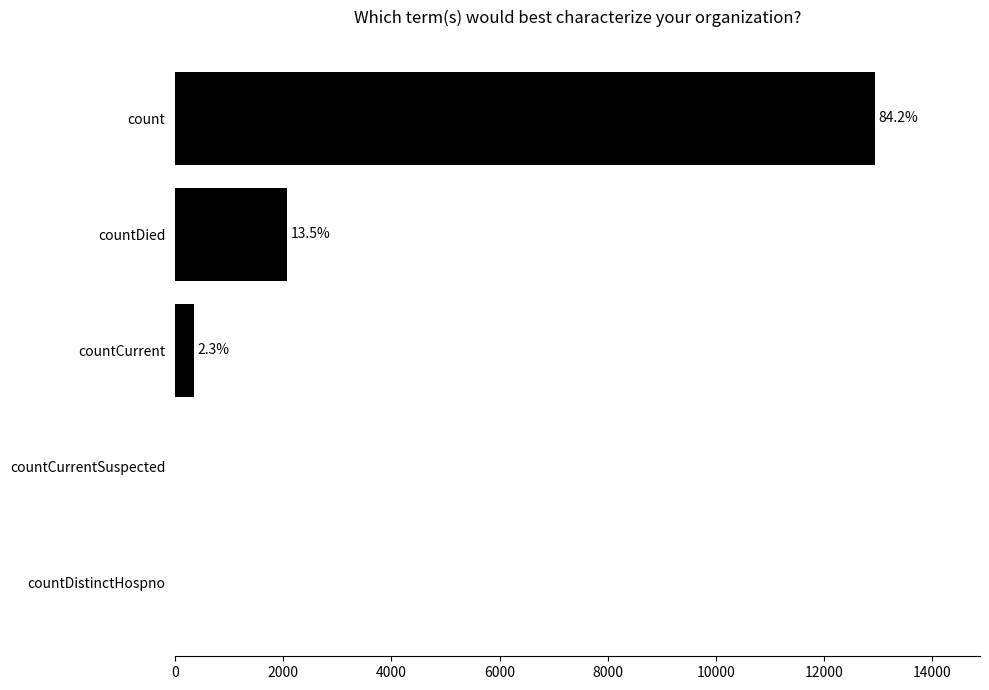

How many values are above zero?

3